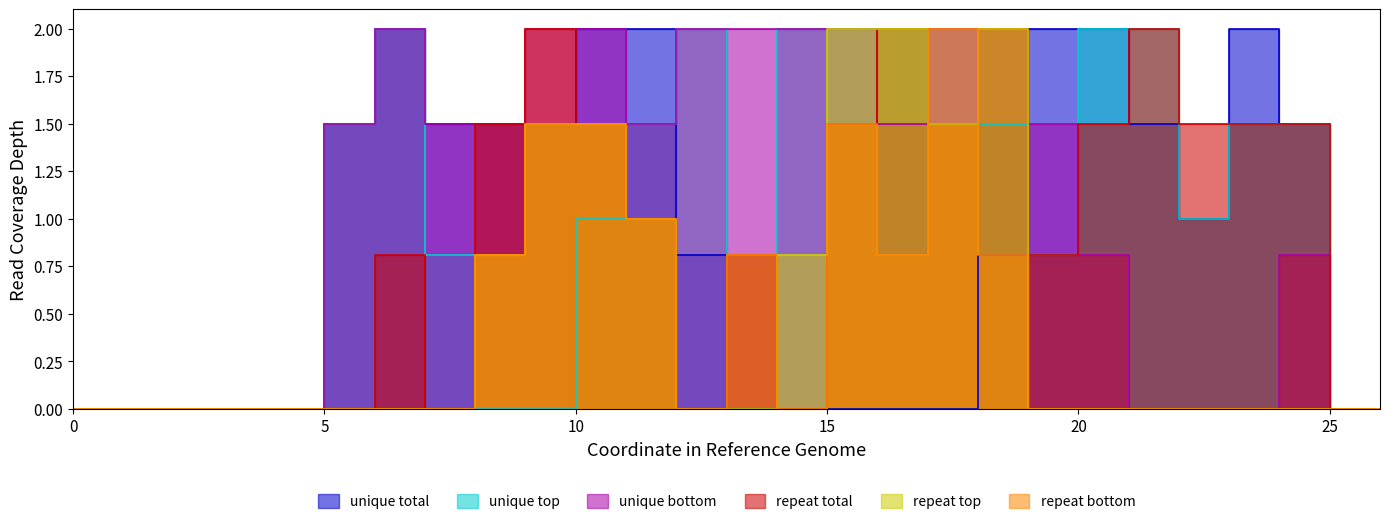

Which series changed the most between 3 and 16?

unique top